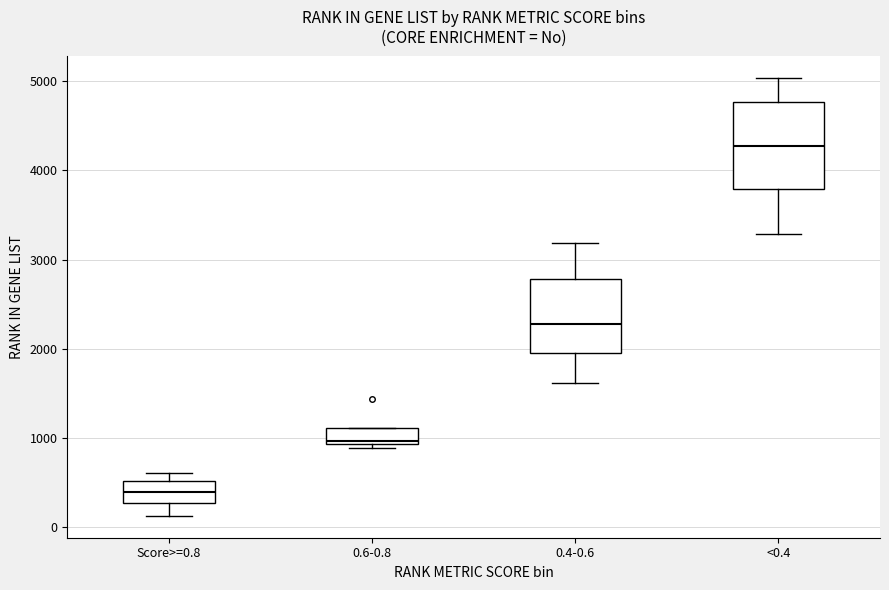

Reading left to right, read every box against the y-axis: the position of its median line, the range the box covers, and the ends of its whiskers. The values are not printed on the chart, so give them approximately, as read against the axis.

Score>=0.8: median 400, box 300 to 500, whiskers 100 to 600
0.6-0.8: median 1000, box 900 to 1100, whiskers 900 (just below the box's lower edge) to 1100
0.4-0.6: median 2300, box 2000 to 2800, whiskers 1600 to 3200
<0.4: median 4300, box 3800 to 4800, whiskers 3300 to 5000